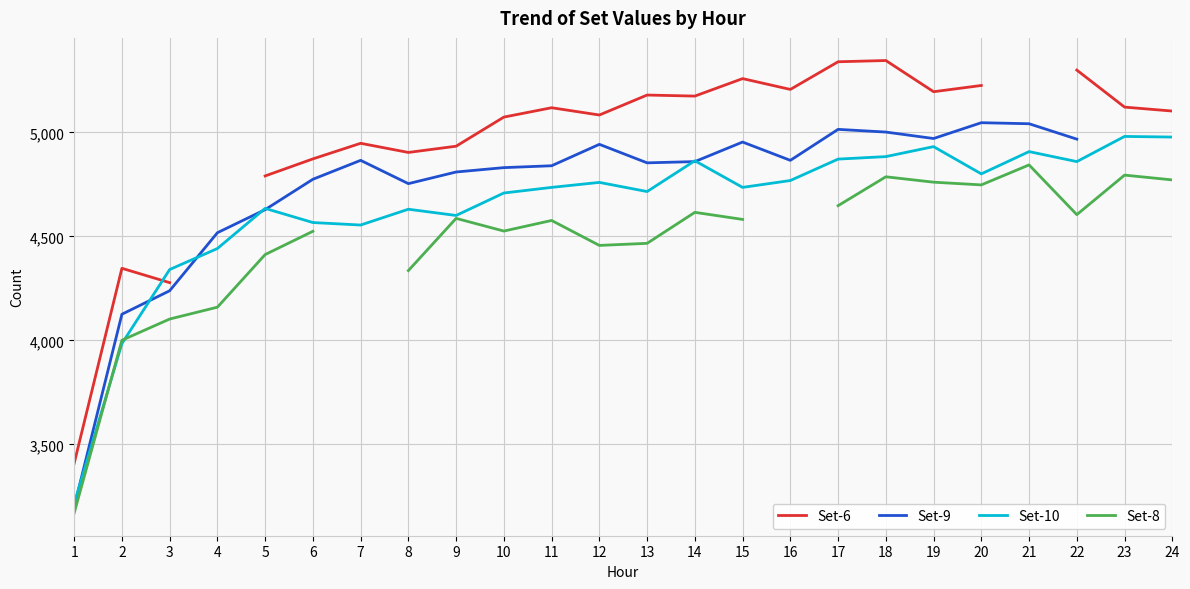

Where is the first local minimum for Set-8?

10